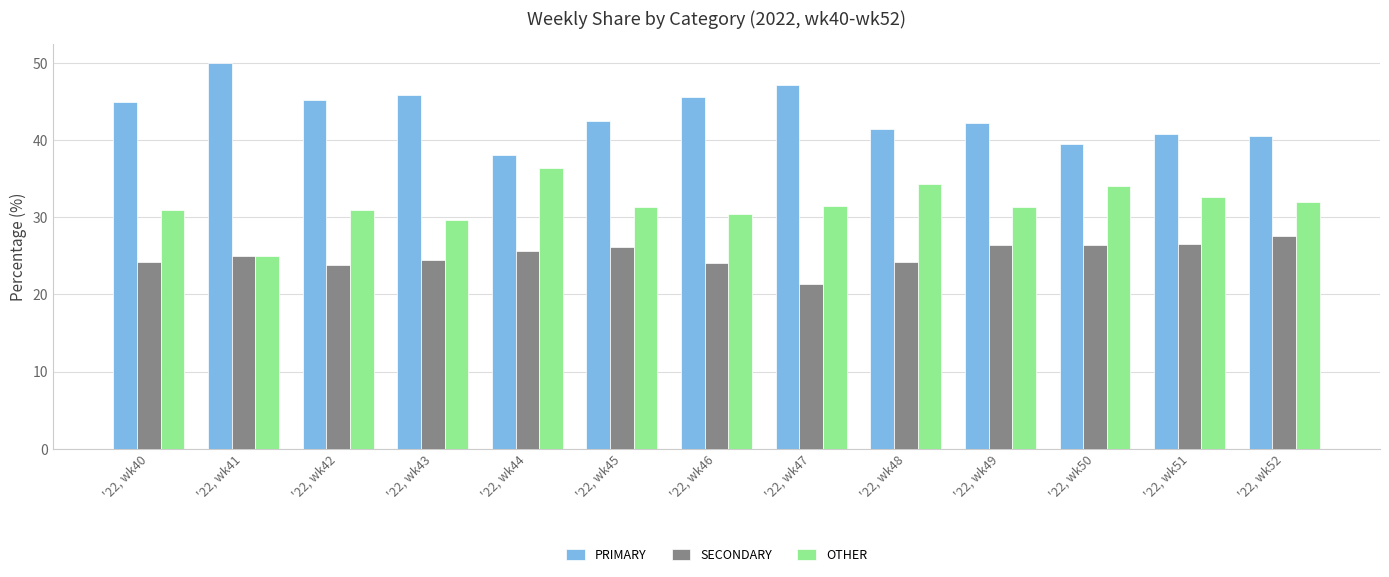

What is the spread (max minus min) of values at '22, wk48?

17.2